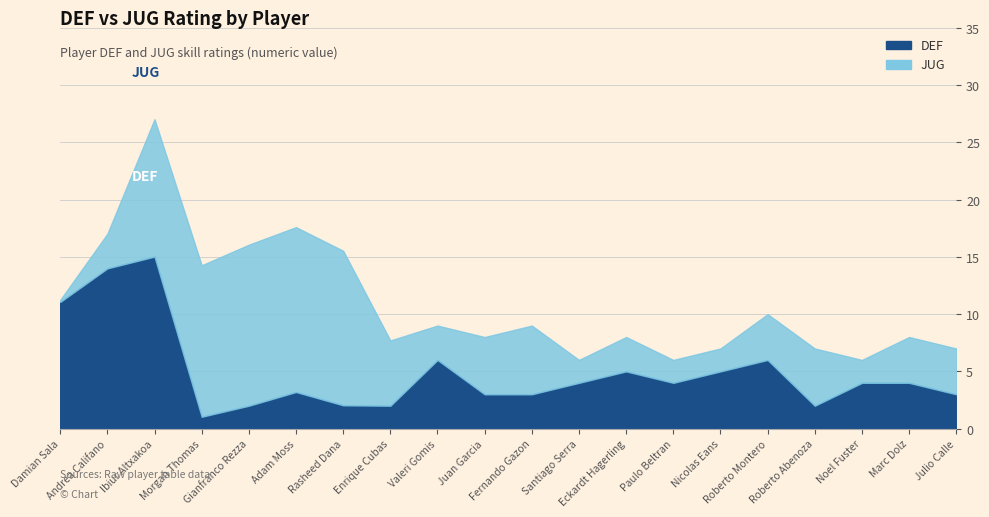

At which label does DEF first exceed 4?

2015-07-15